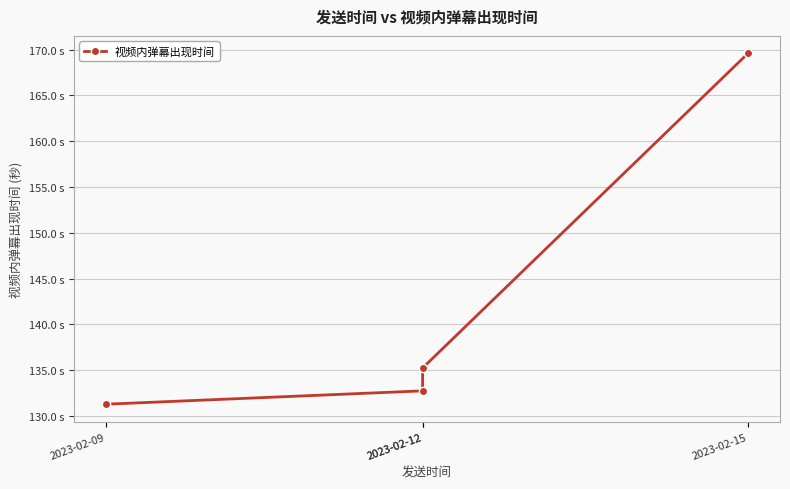

At which label does the data first exceed 135?

2023-02-12